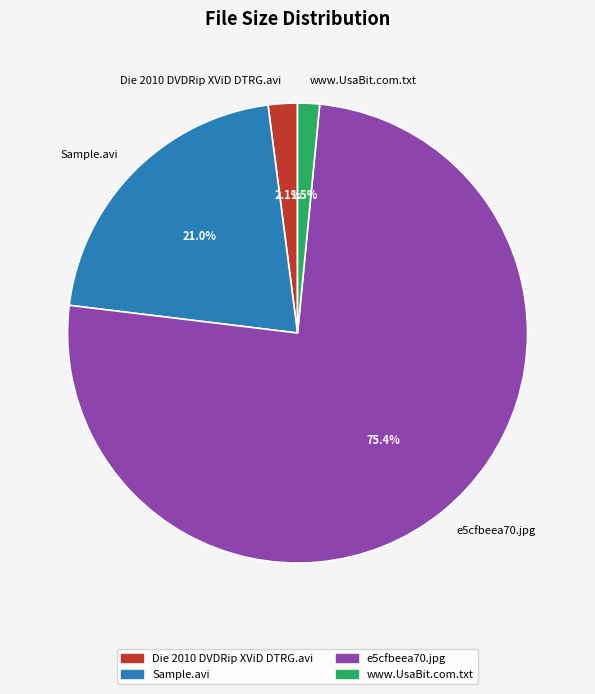

Which category accounts for the majority?

e5cfbeea70.jpg